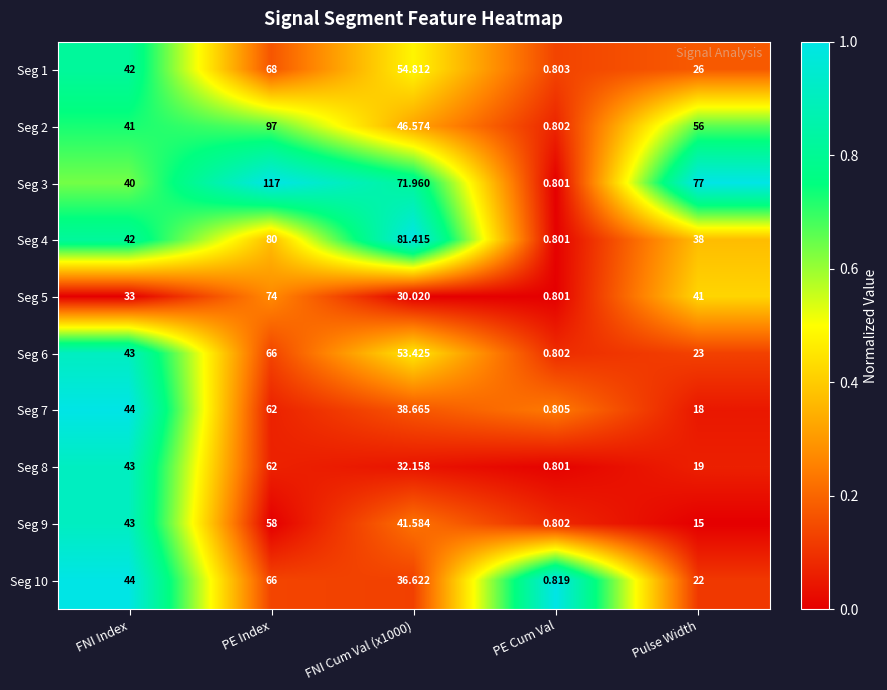

At which category is the sum across all series the highest?

PE Index